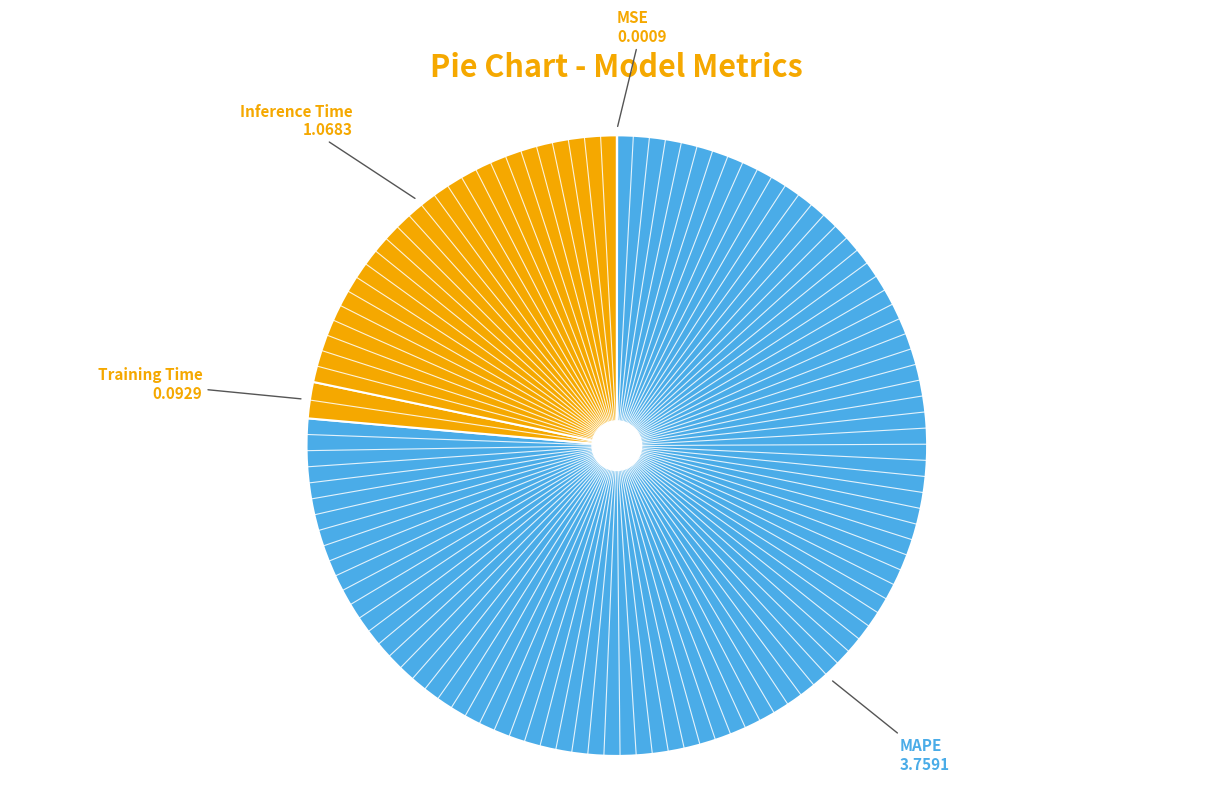

Which slice represents more than half of the pie?

MAPE